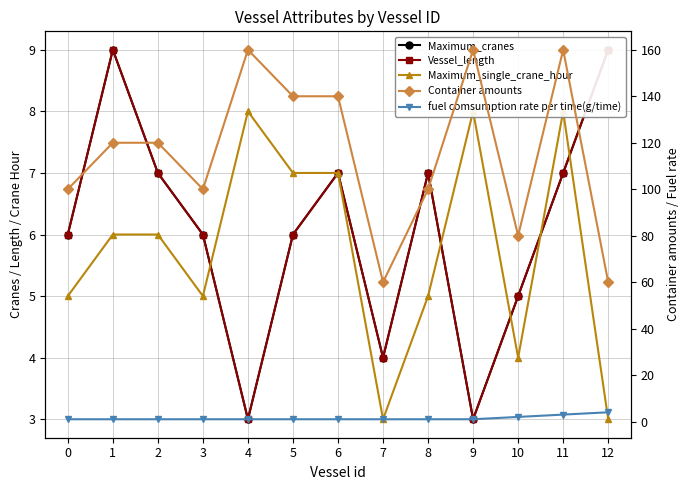

What is the sum of the Vessel_length values at 8 and 12?

16